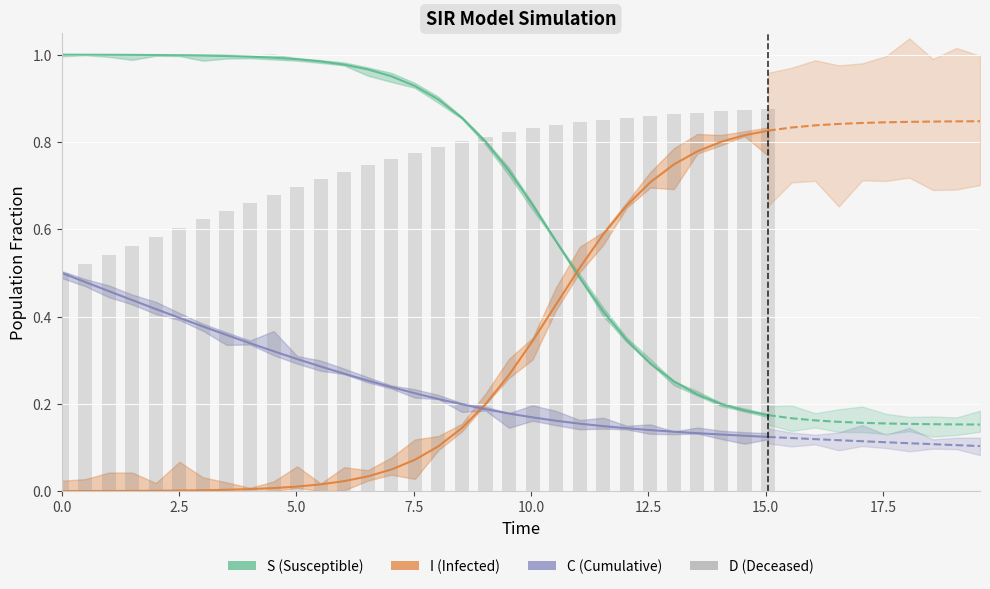

Are the bars grouped side by side (vs. stacked)?

Yes